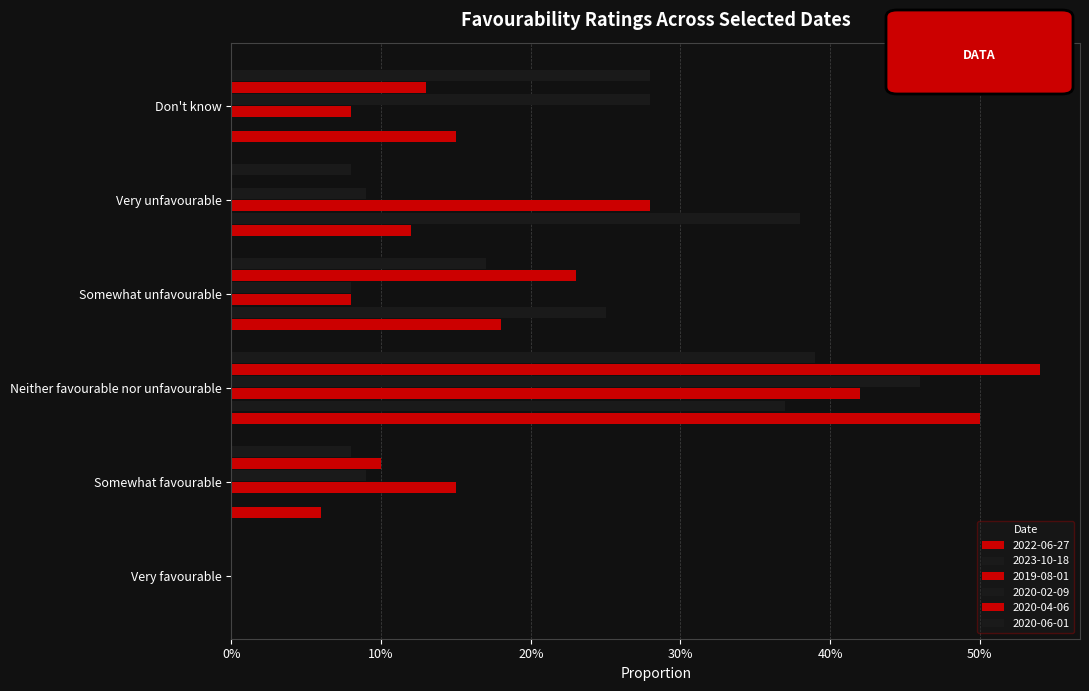

Reading left to right, transcribe all the data shown in this chart.

2022-06-27: 0.0	0.1	0.5	0.2	0.1	0.1
2023-10-18: 0.0	0.0	0.4	0.2	0.4	0.0
2019-08-01: 0.0	0.1	0.4	0.1	0.3	0.1
2020-02-09: 0.0	0.1	0.5	0.1	0.1	0.3
2020-04-06: 0.0	0.1	0.5	0.2	0.0	0.1
2020-06-01: 0.0	0.1	0.4	0.2	0.1	0.3